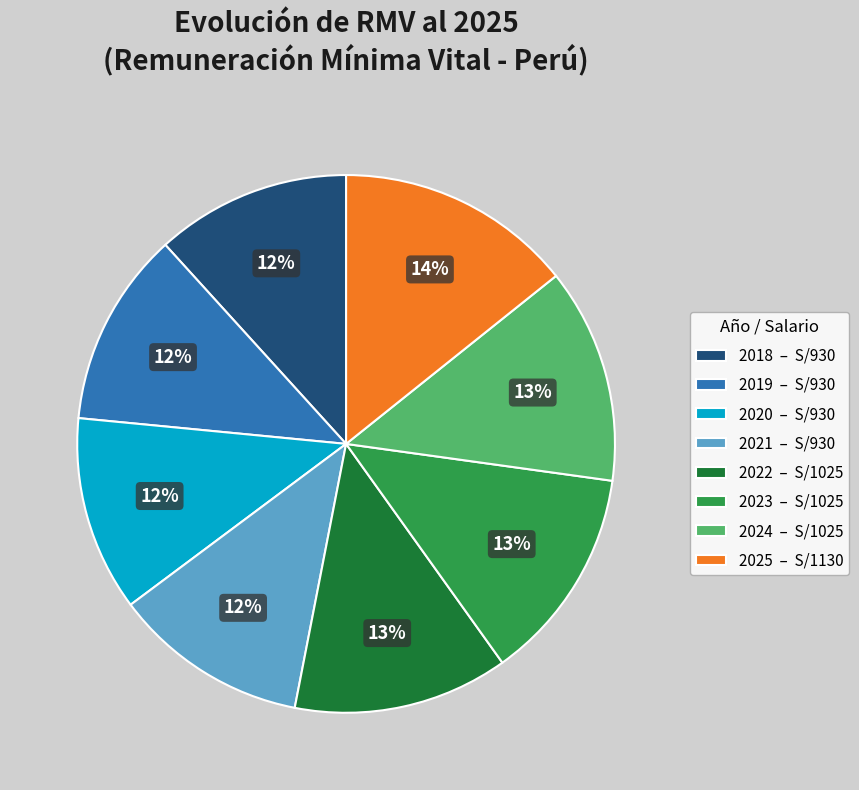

How many slices are in this pie chart?

8